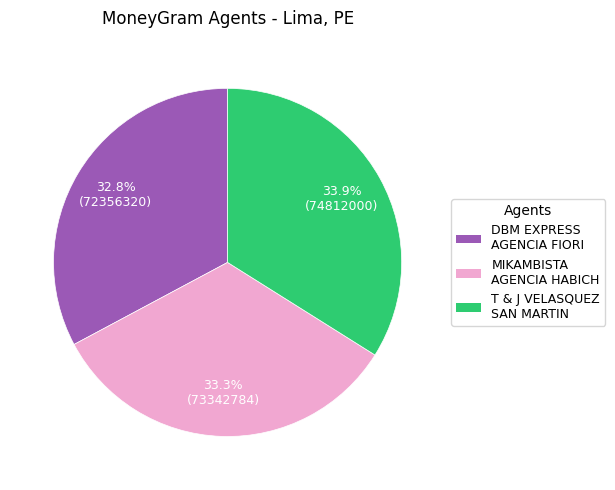

Which has a higher value, T & J VELASQUEZ SAN MARTIN or MIKAMBISTA AGENCIA HABICH?

T & J VELASQUEZ SAN MARTIN